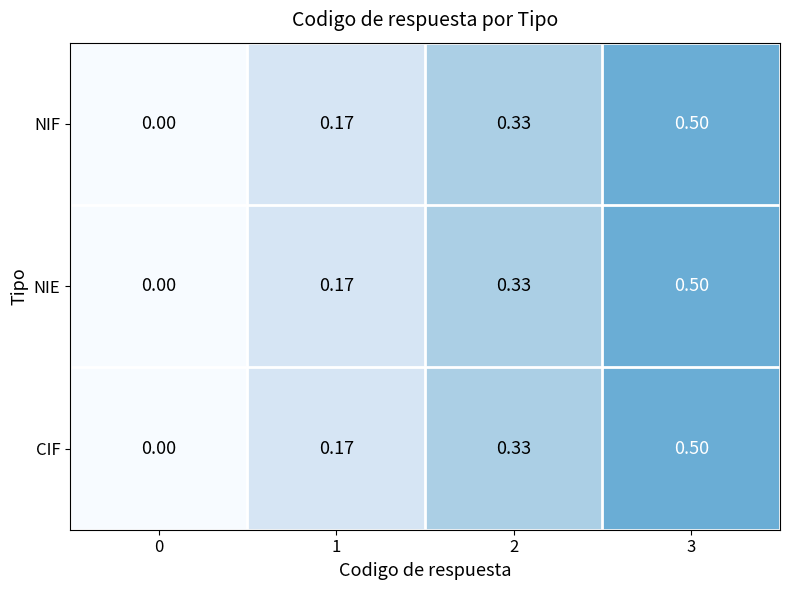

Is the value of NIF at 2 greater than the value of NIE at 1?

Yes